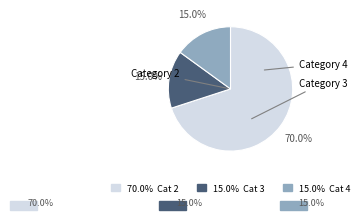

What is the ratio of the value at 70.0% Cat 2 to the value at 15.0% Cat 4?

4.7